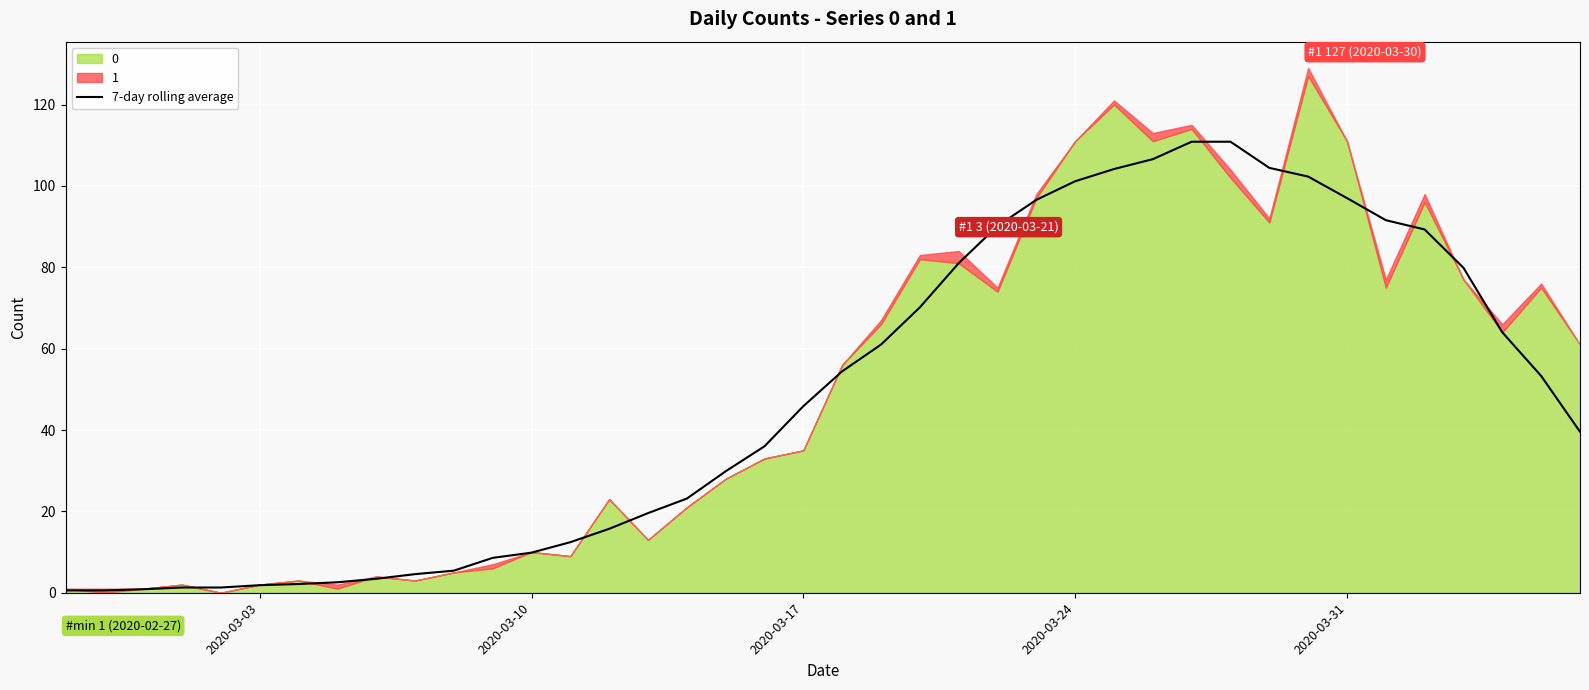

What is the smallest value displayed?

0.6